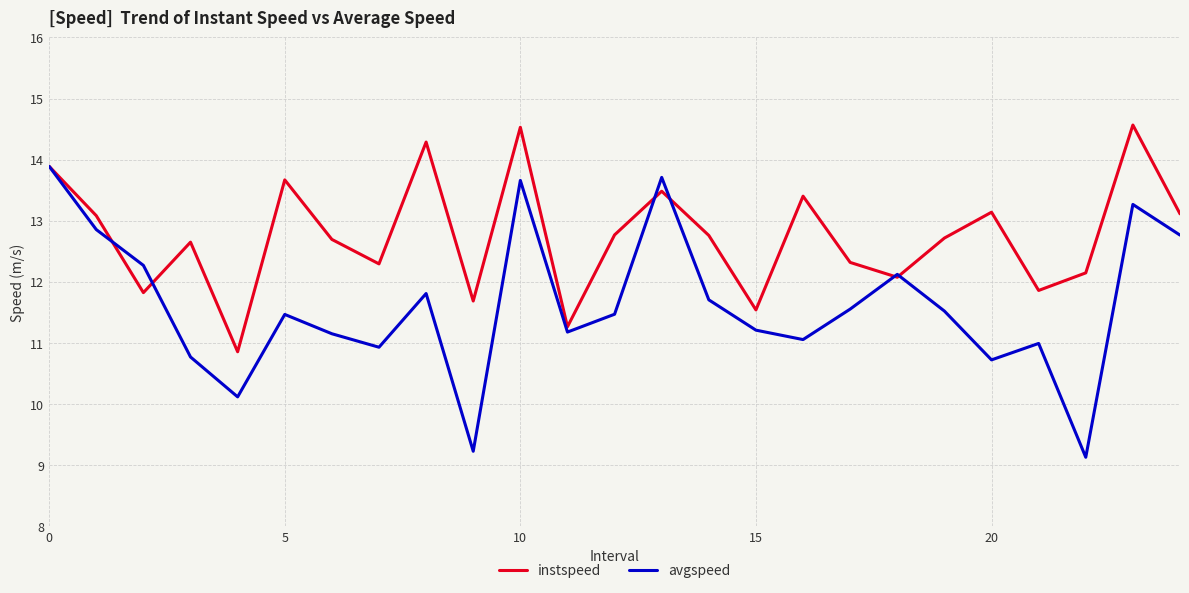

At how many categories does at least one series exceed 13?

10